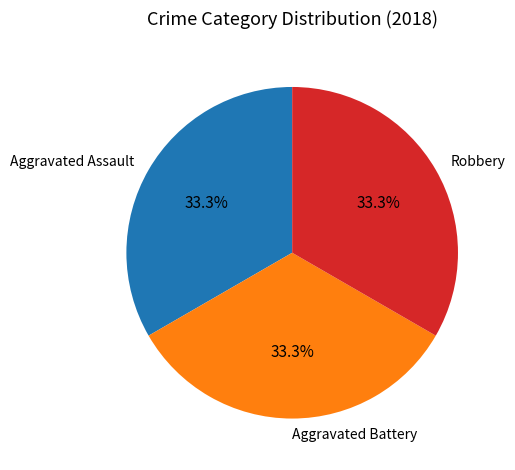

Approximately how many times larger is the value at Robbery compared to Aggravated Assault?

1.0